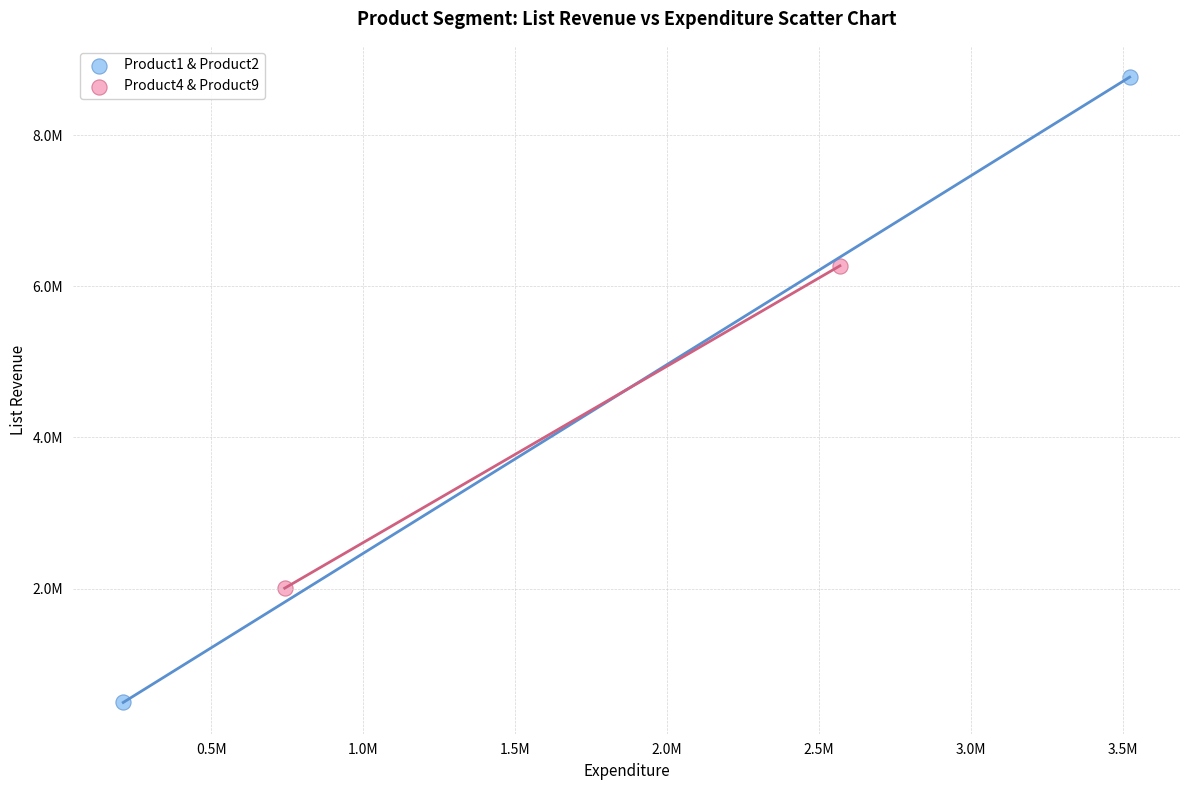

Which series contains the highest Y value?

Product1 & Product2